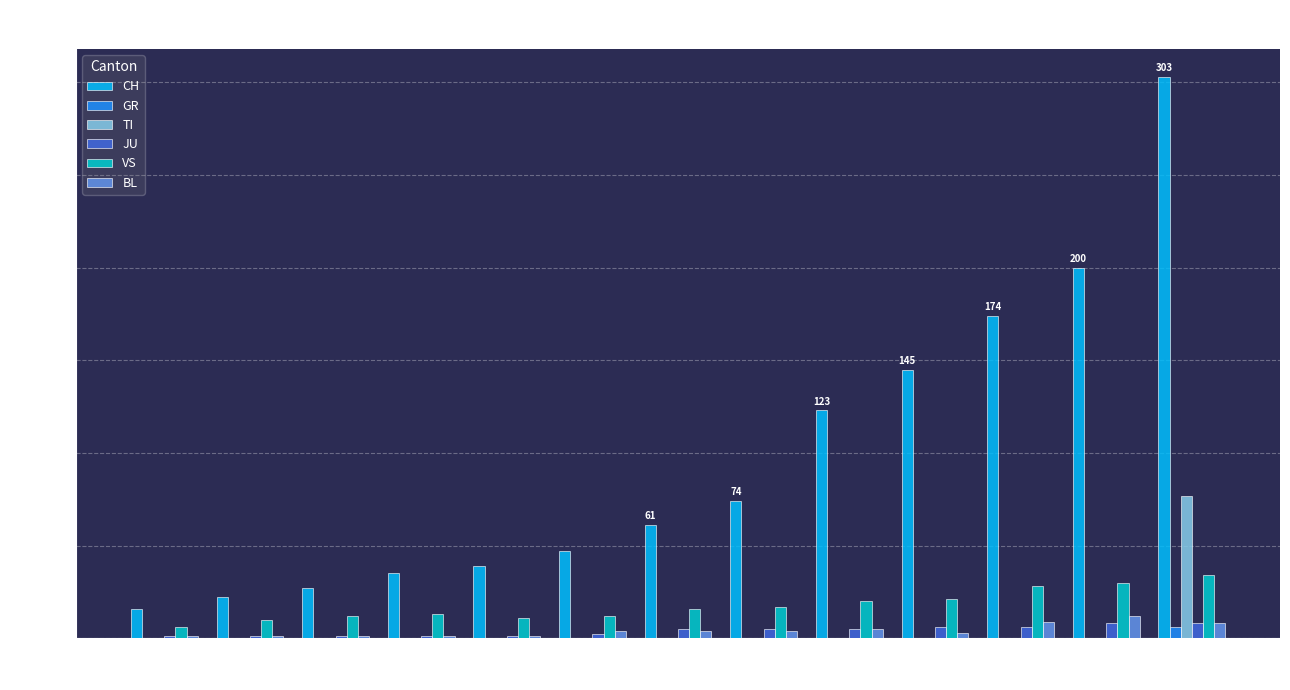

Which series changed the most between 03-04 and 03-14?

CH